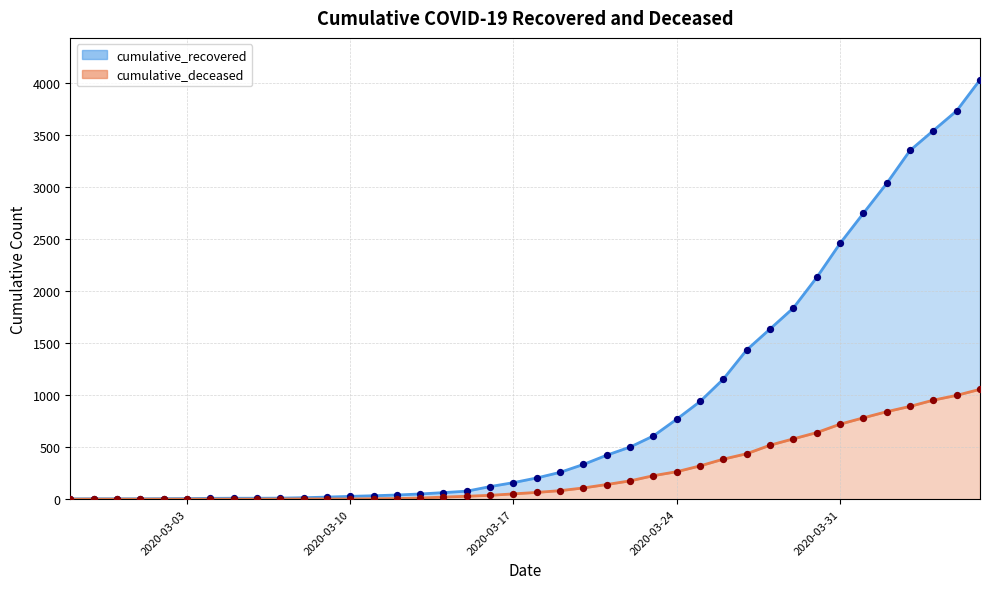

What is the total value across all series at 2020-03-05?

9